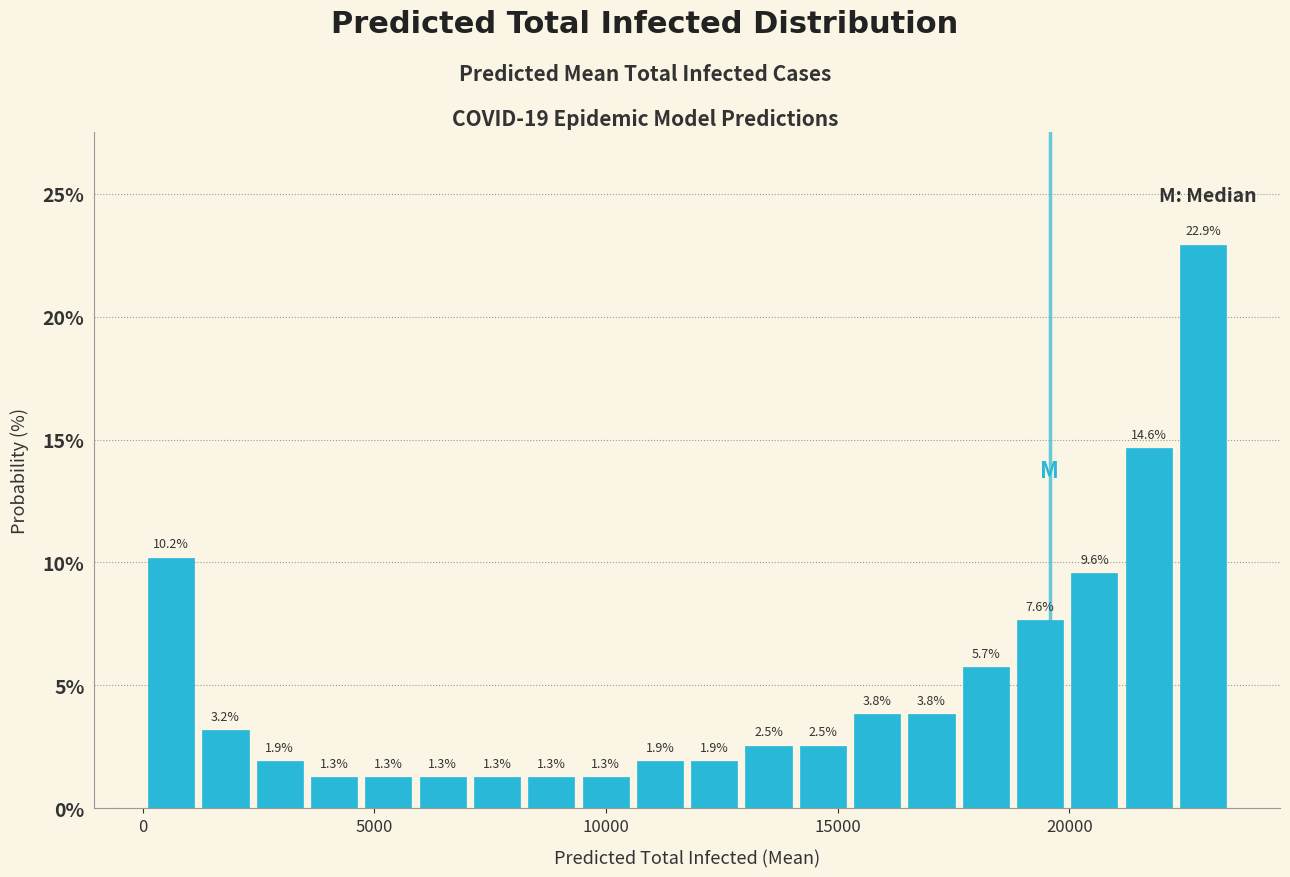

Around what value on the x-axis is the tallest bar? Give the approximate position of its centre, as read against the axis.

23000